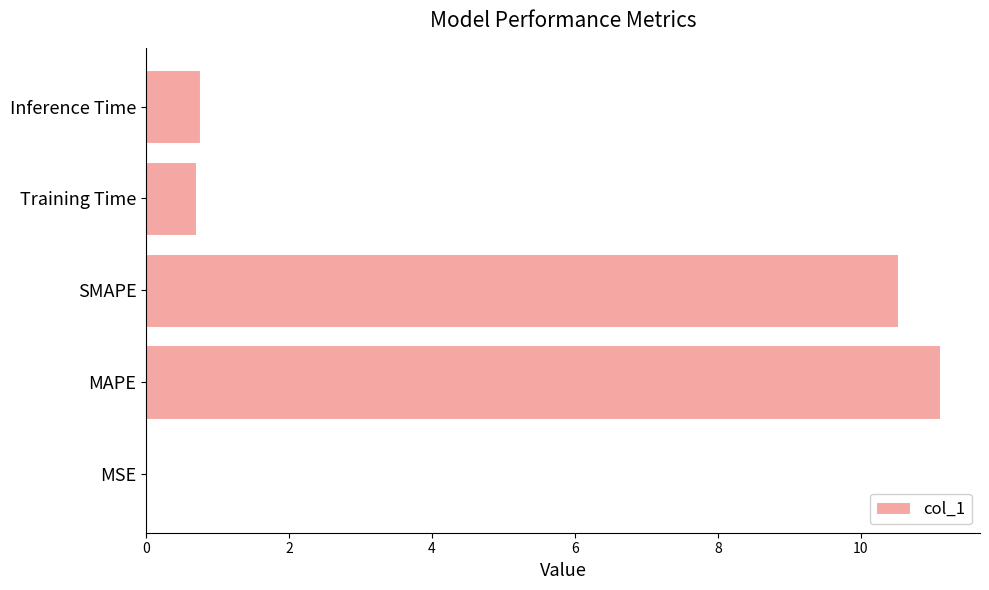

What value does the data have at Training Time?

0.7